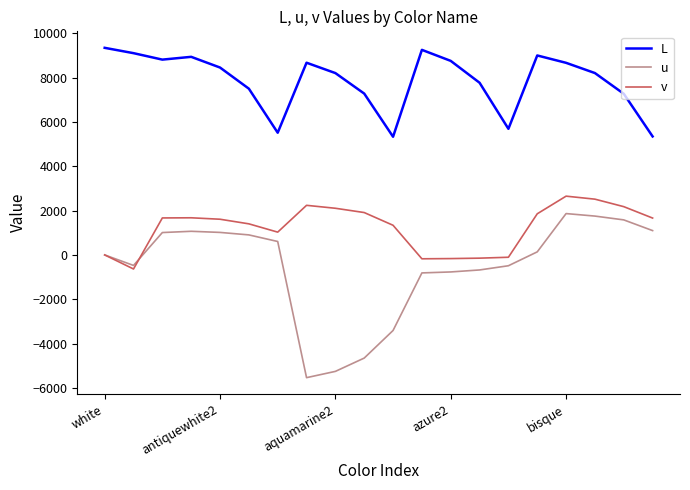

True or false: v has more than 2 points higher than both neighbors.

True